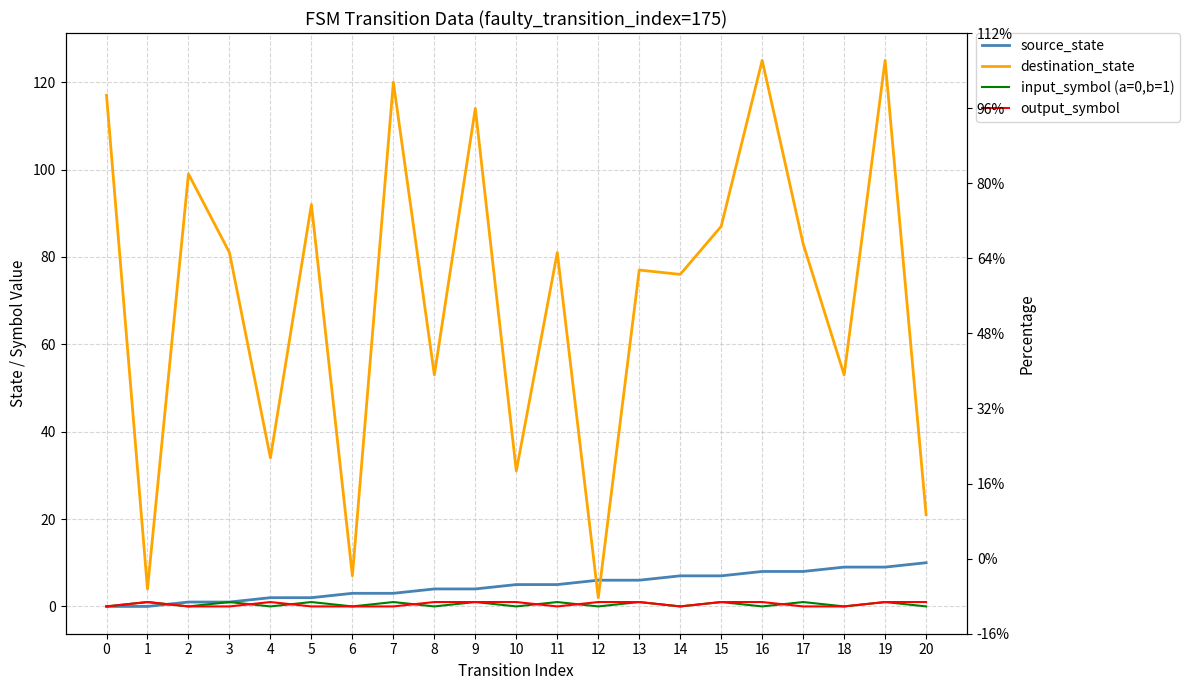

What is the difference between the second highest and minimum values in the output_symbol series?

1